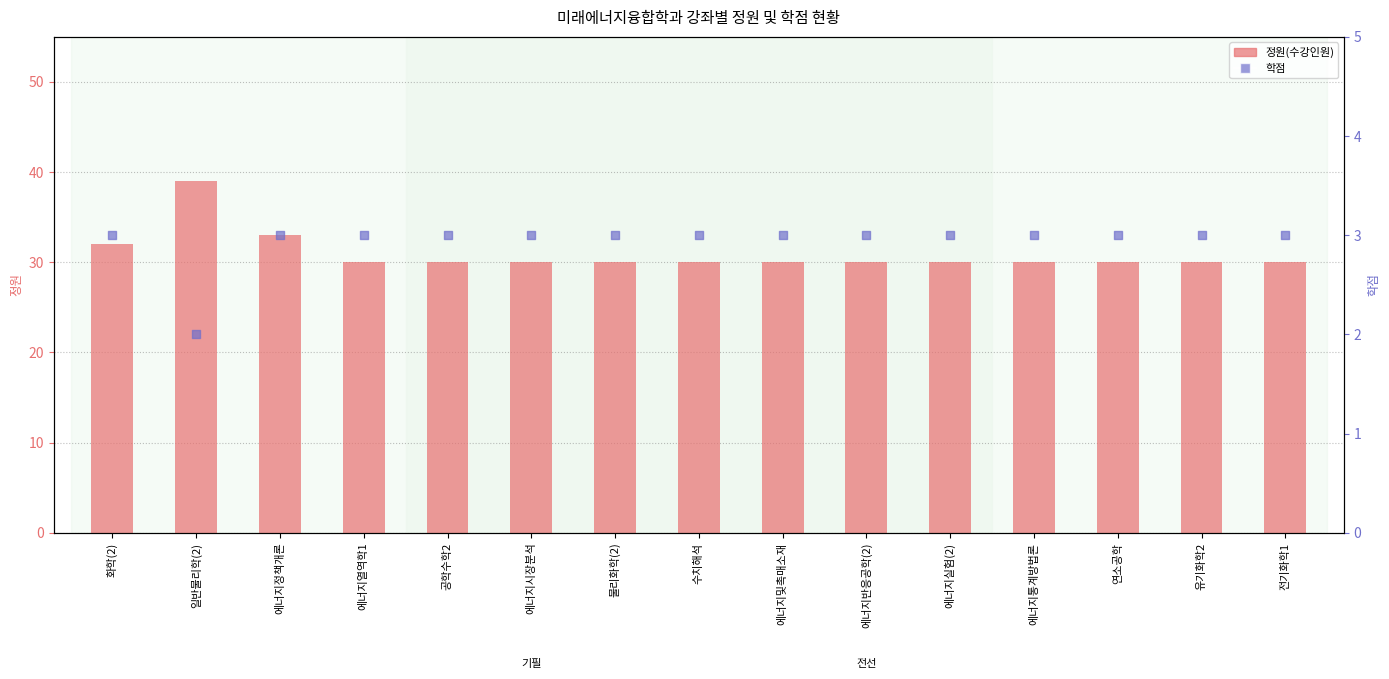

What is the total value across all series at 에너지정책개론?

36